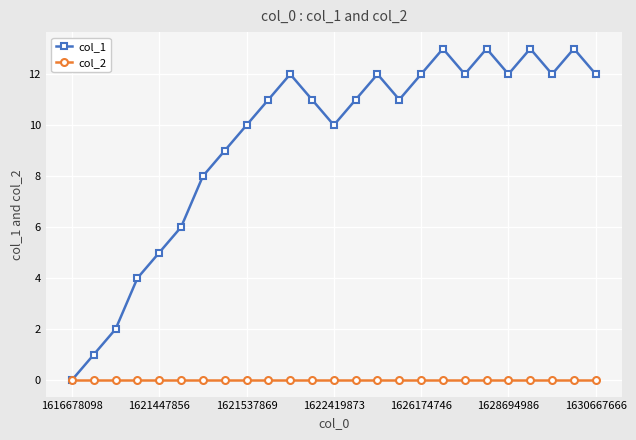

True or false: col_1 has more than 0 interior local peaks.

True